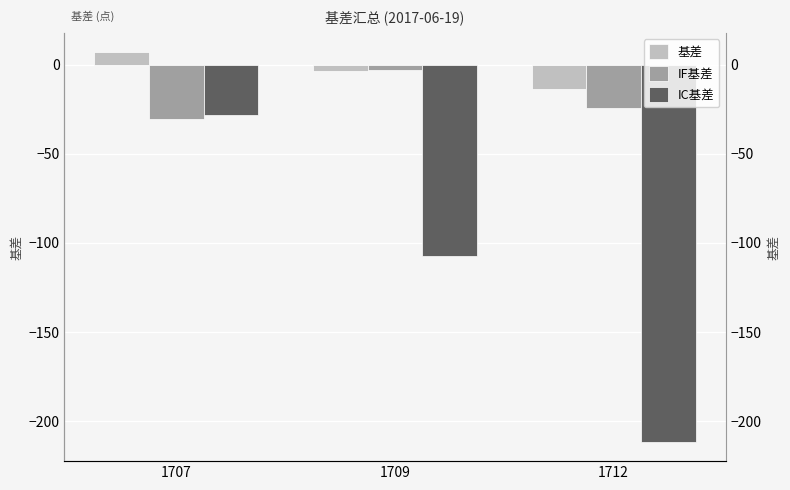

What is the value of the IC基差 bar at the 2nd from the left?

-107.5